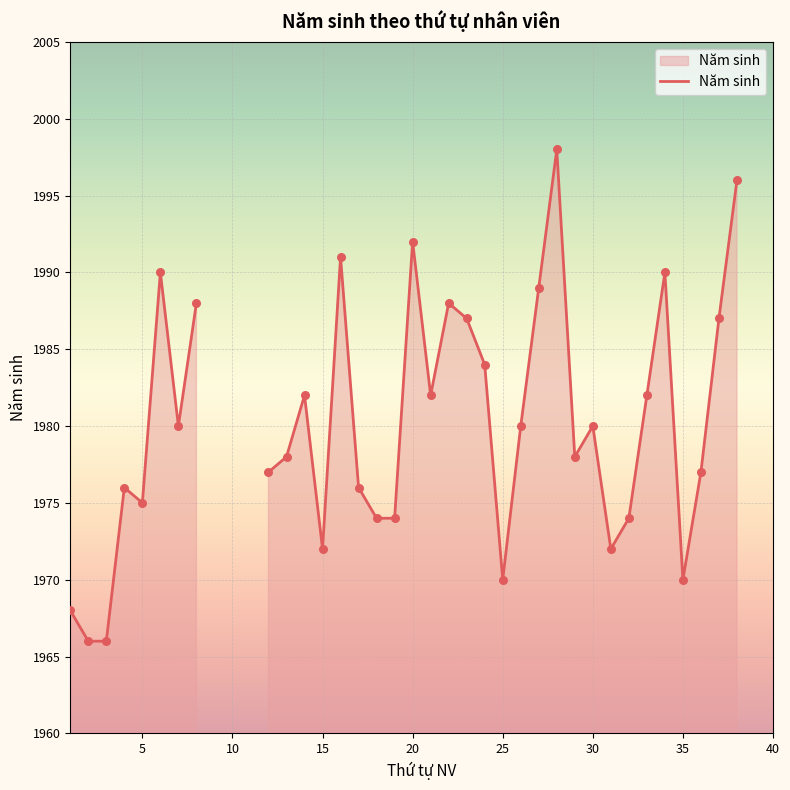

What is the change in value from 14 to 19?

-8